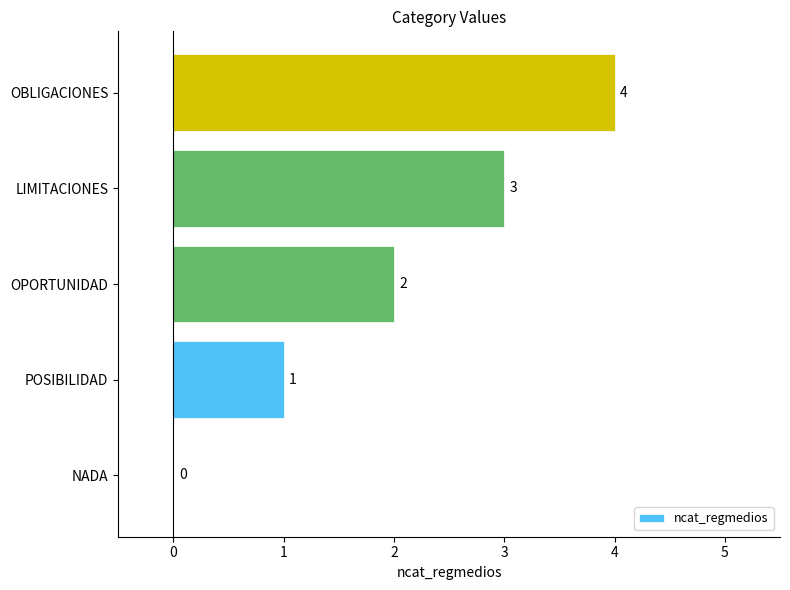

What is the change in value from NADA to OBLIGACIONES?

+4